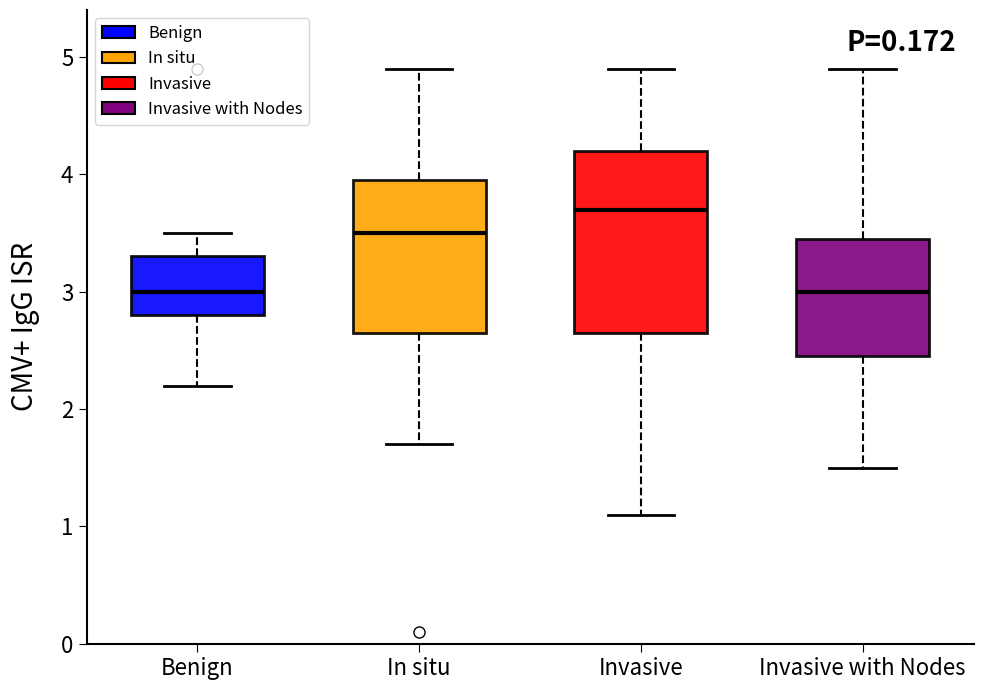

Which box is the tallest, from its lower edge to its upper edge?

Invasive